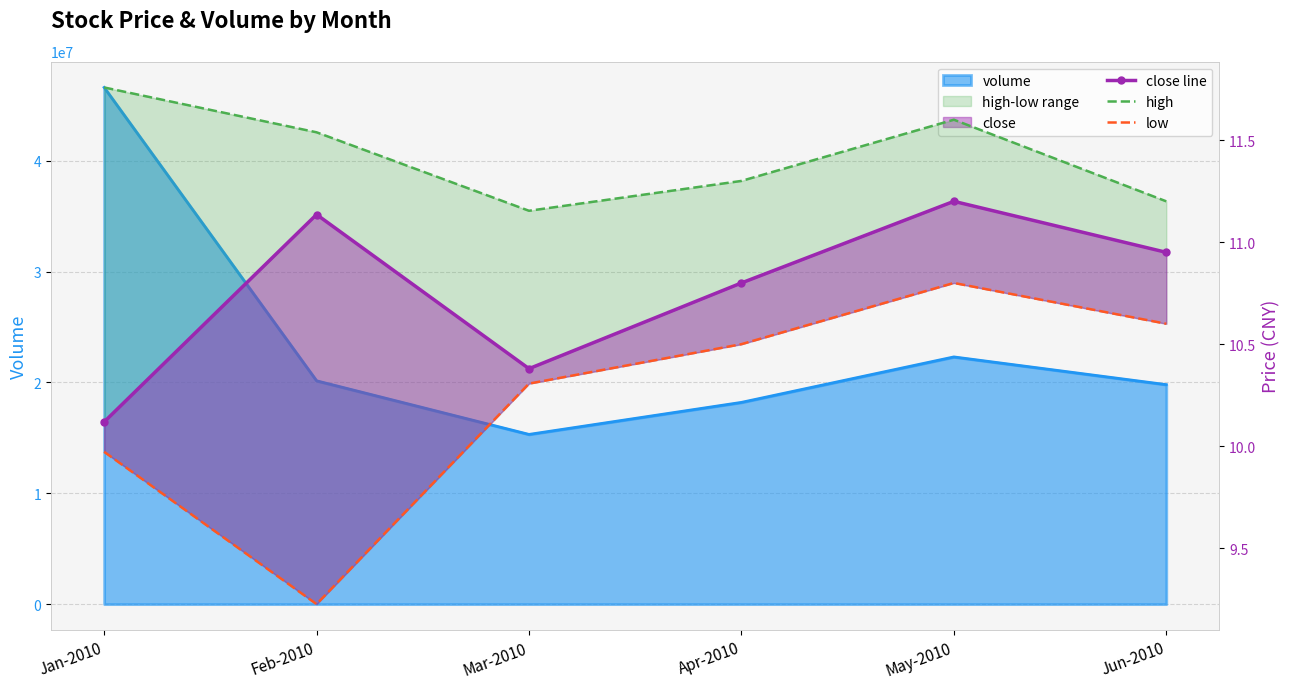

What is the spread (max minus min) of values at Jan-2010?

1.8